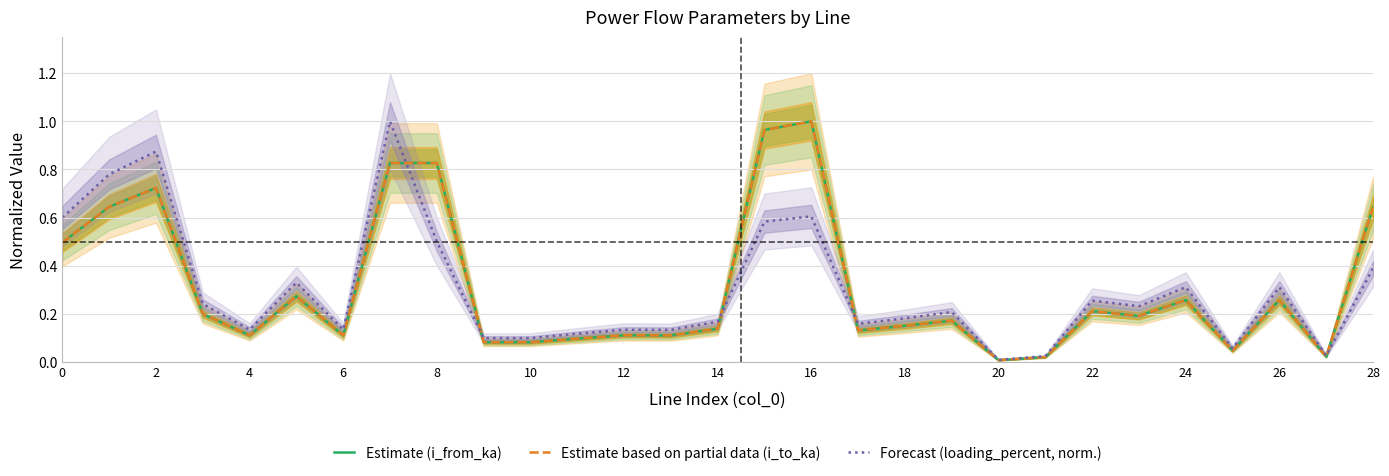

At which label is Estimate (i_from_ka) closest to 0?

20